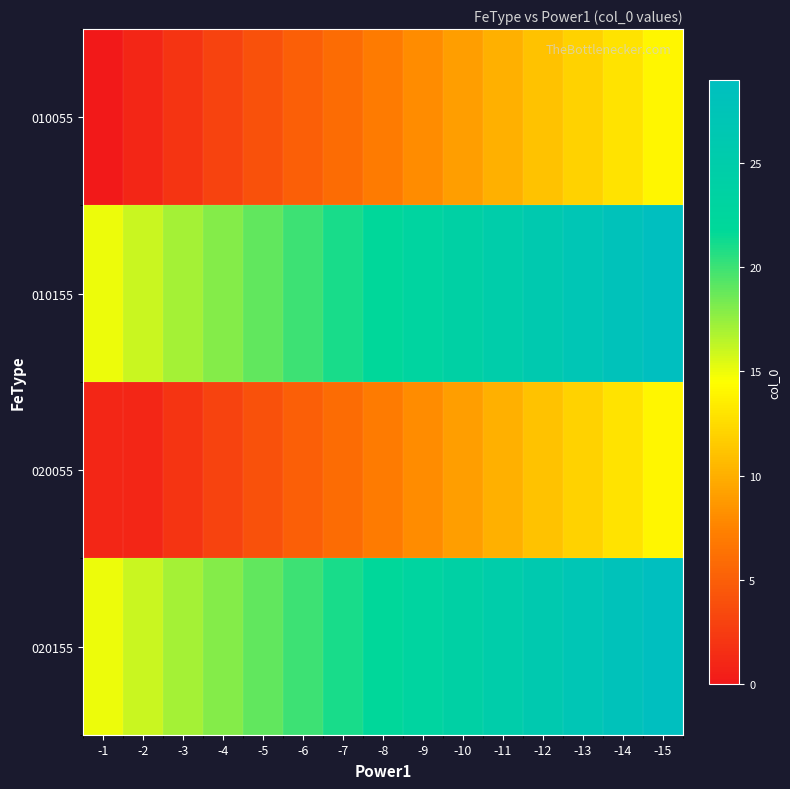

How many series are shown in this chart?

4